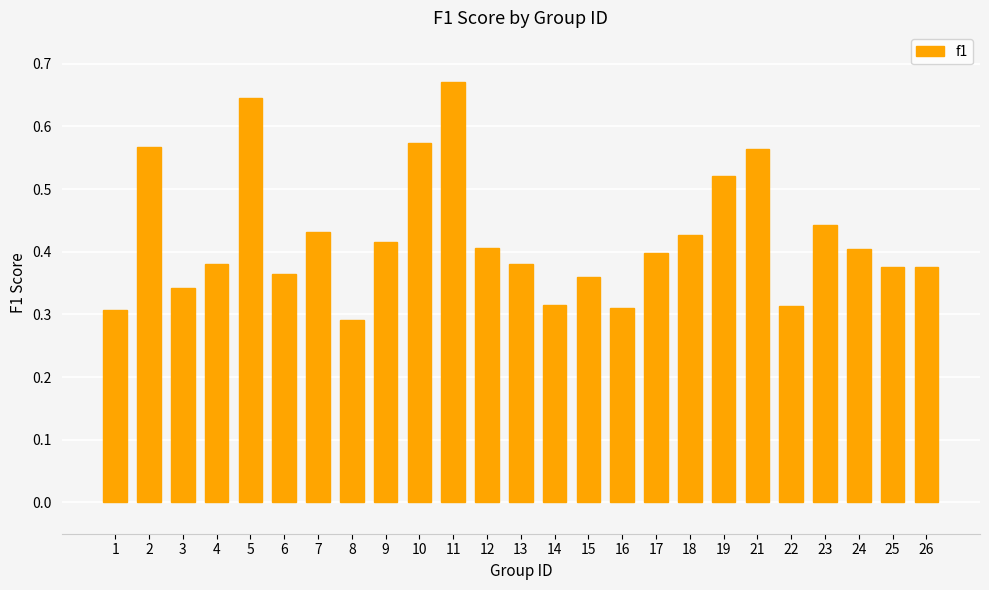

Between 14 and 23, which is larger?

23